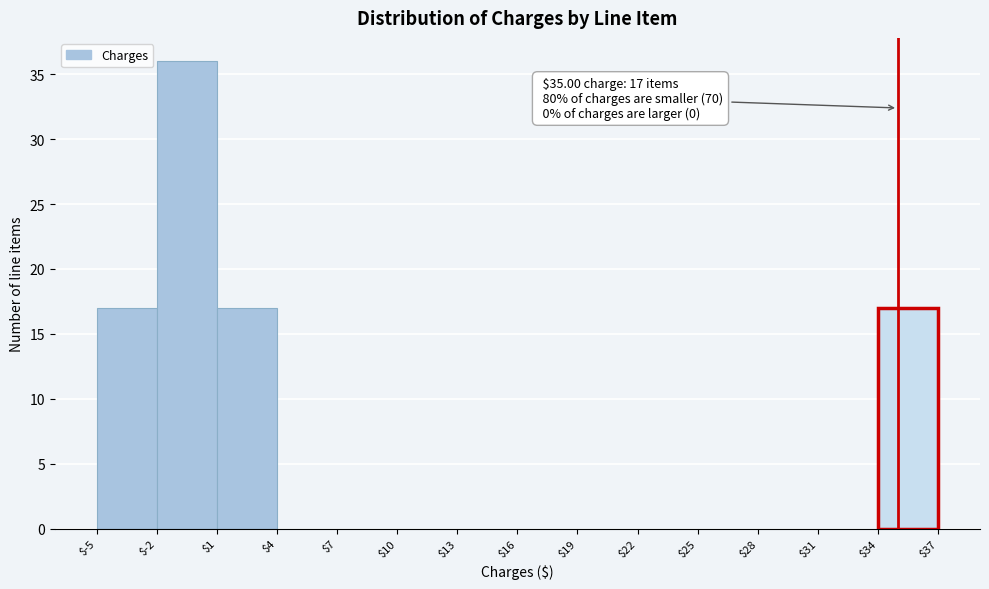

Which range on the x-axis has the tallest bar?

$-2 to $1